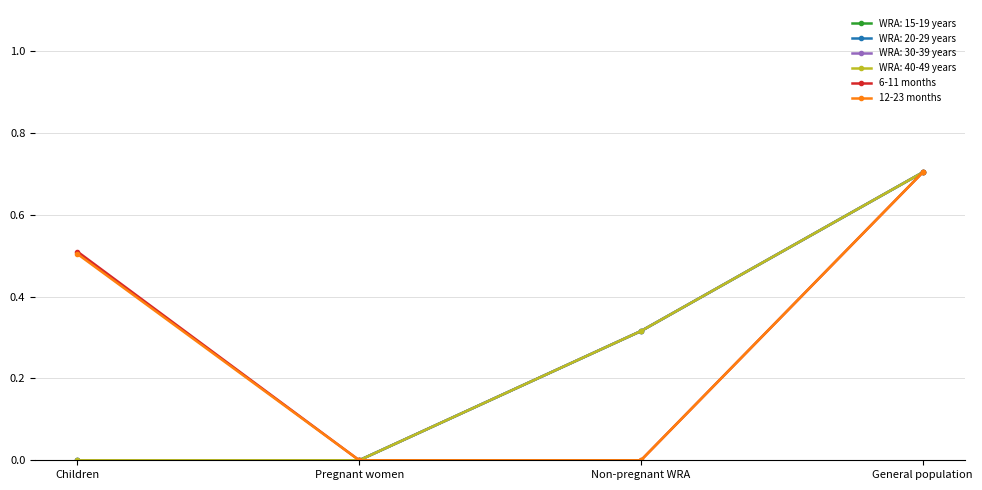

How many lines are shown in the chart?

6